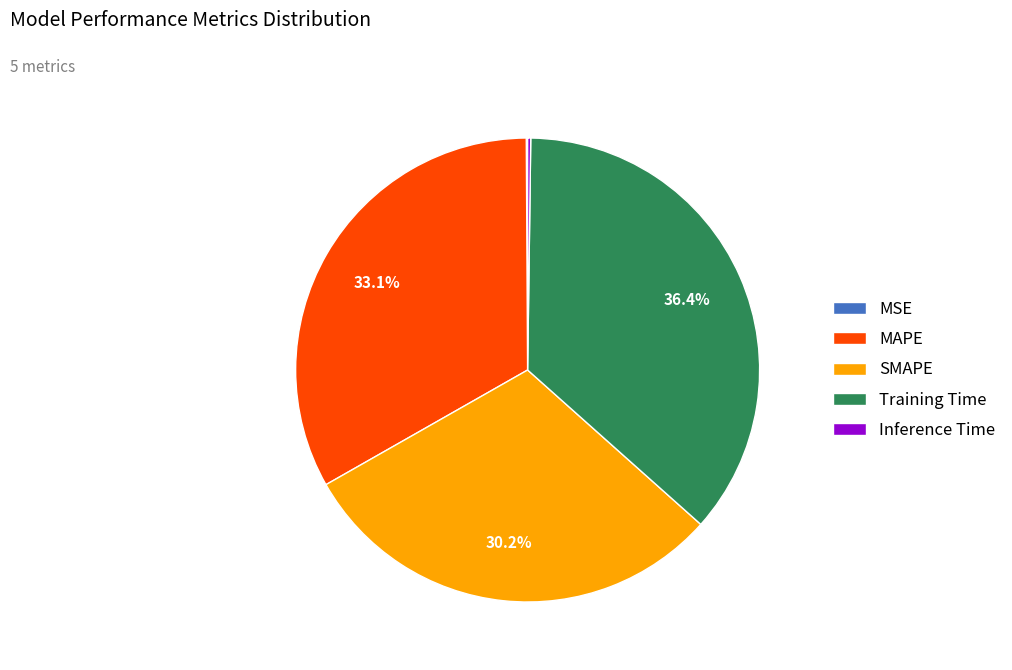

To the nearest percent, what is the difference between the SMAPE and MAPE slice percentages?

3%